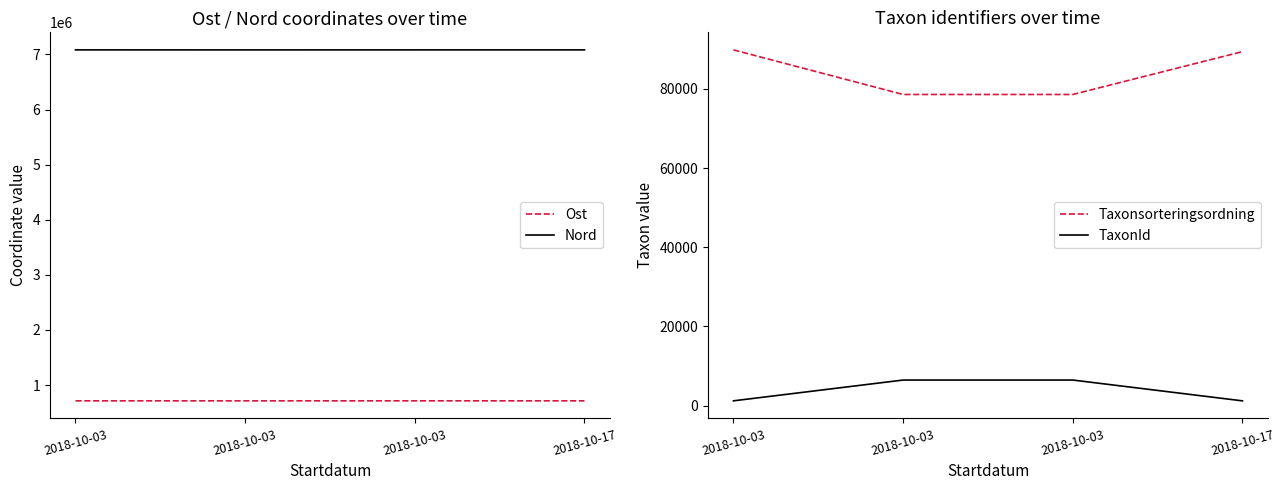

At how many categories does at least one series exceed 6530479?

4